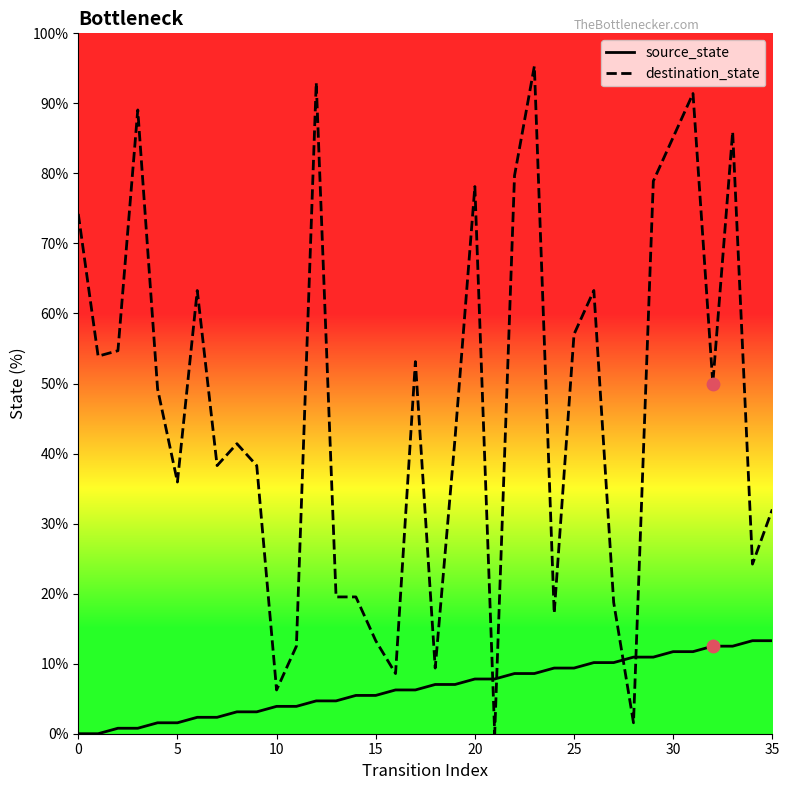

What are all the series names shown in the legend?

source_state, destination_state